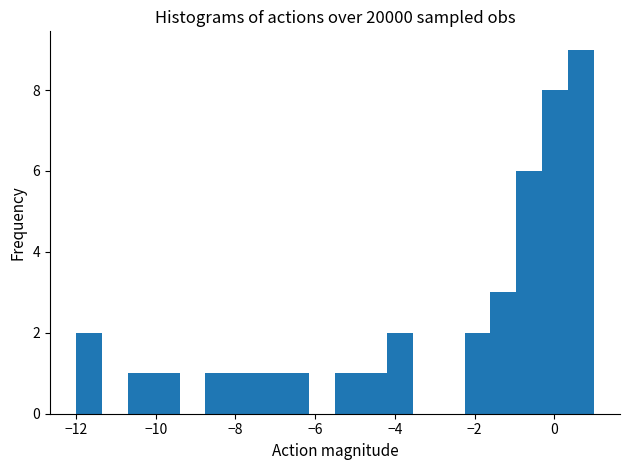

Read against the x-axis, roughly where is the centre of the tallest bar?

0.6